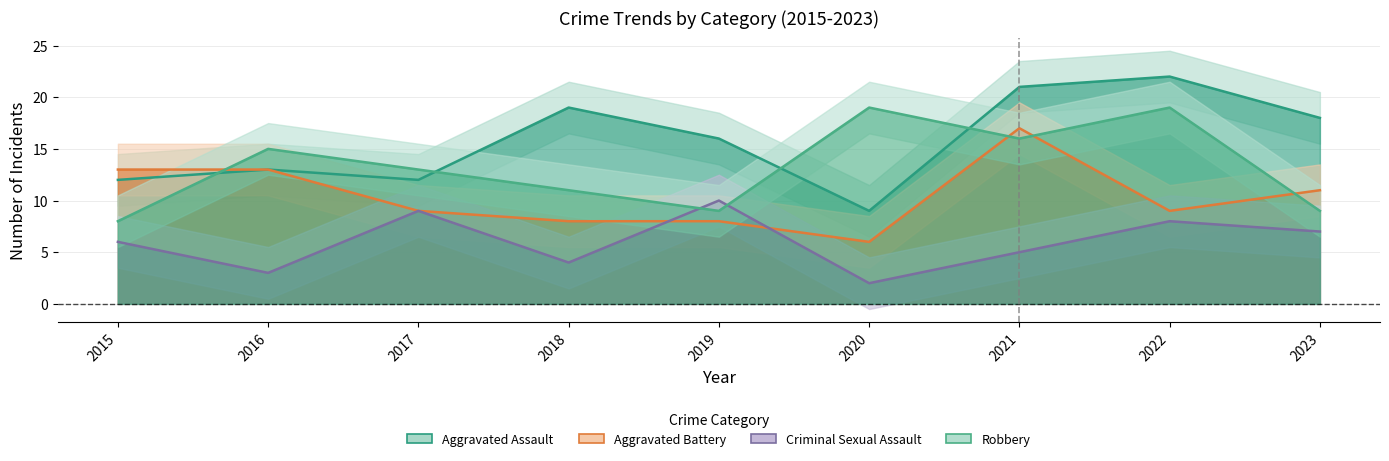

Rank the series by their average value, from lowest to highest.

Criminal Sexual Assault, Aggravated Battery, Robbery, Aggravated Assault